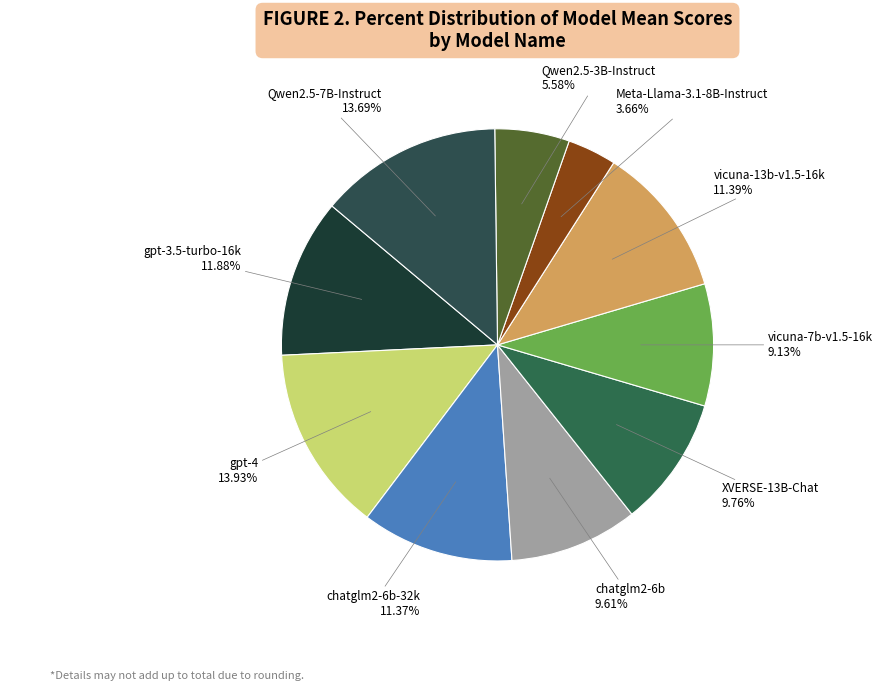

Count the number of slices in the pie.

10